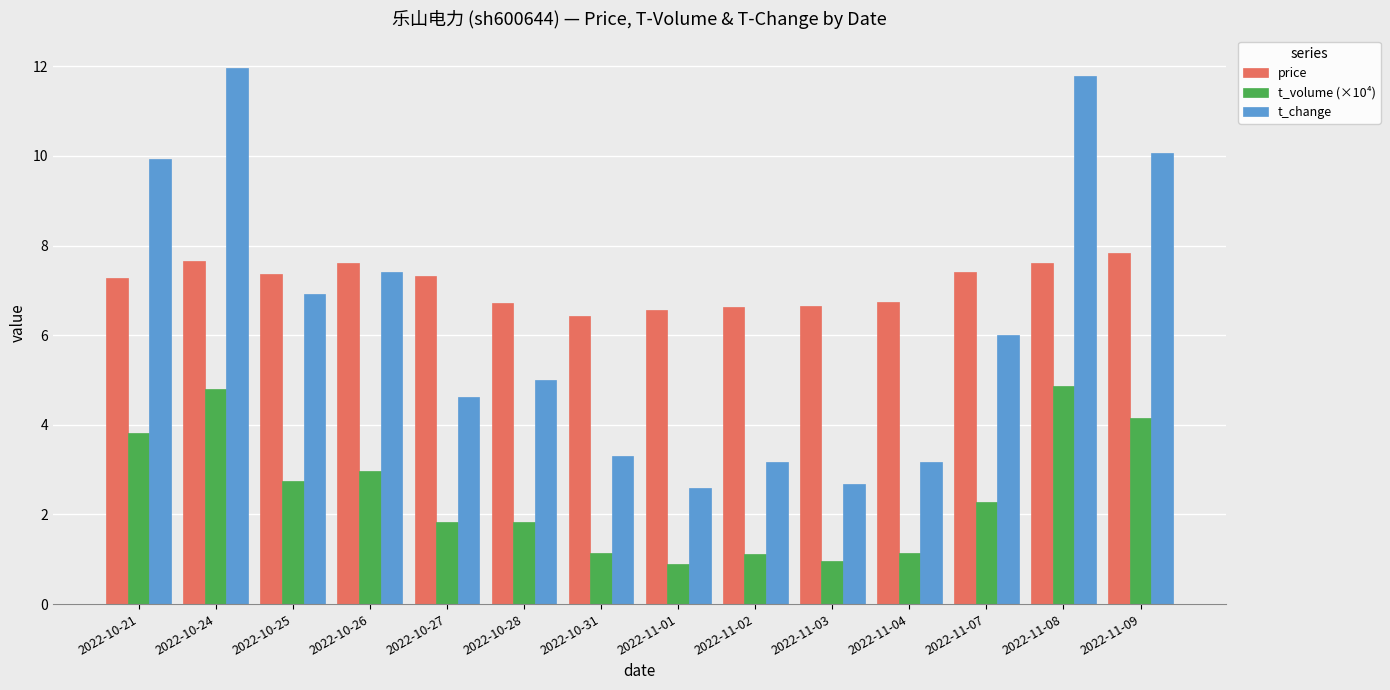

Is it true that price equals 6.6 at 2022-11-02?

True